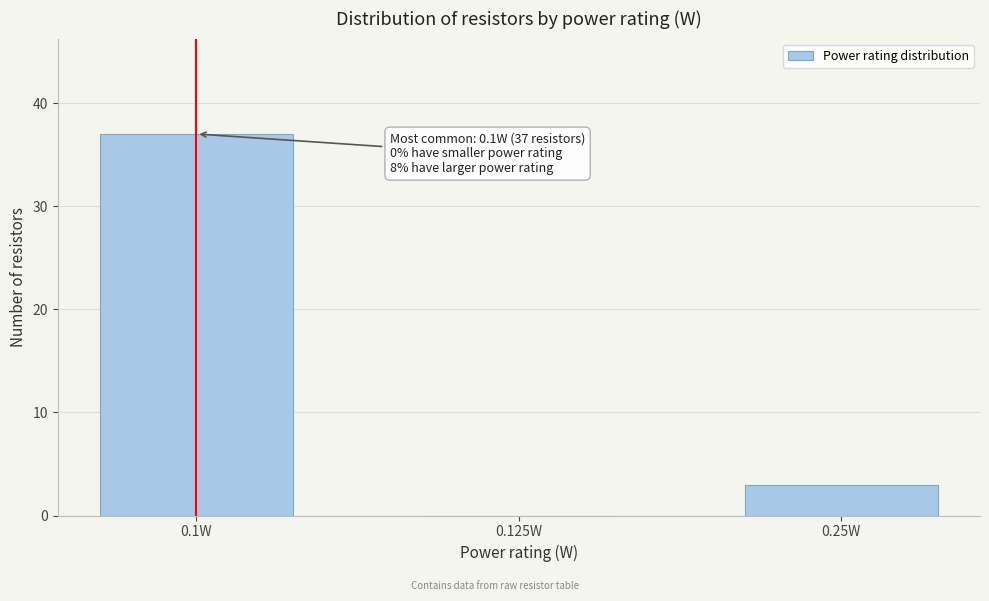

Reading right to left, list all the values displayed in this chart.

0.25W=3	0.125W=0	0.1W=37